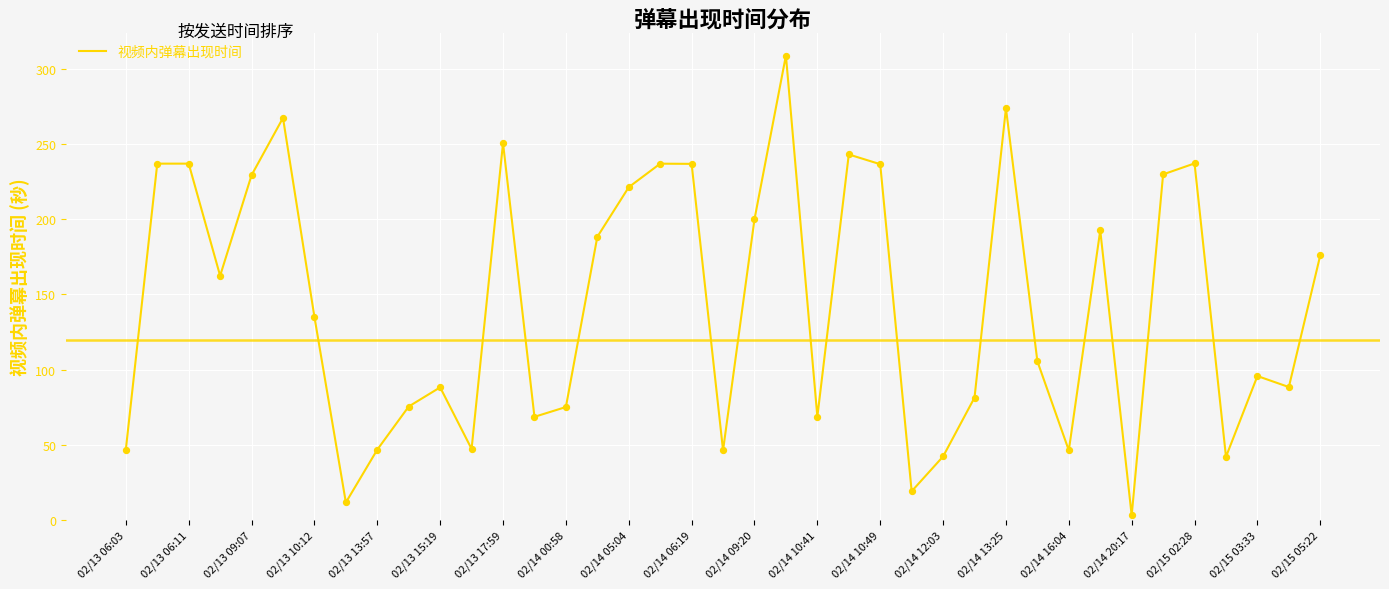

What is the difference between the maximum and minimum values?

306.2